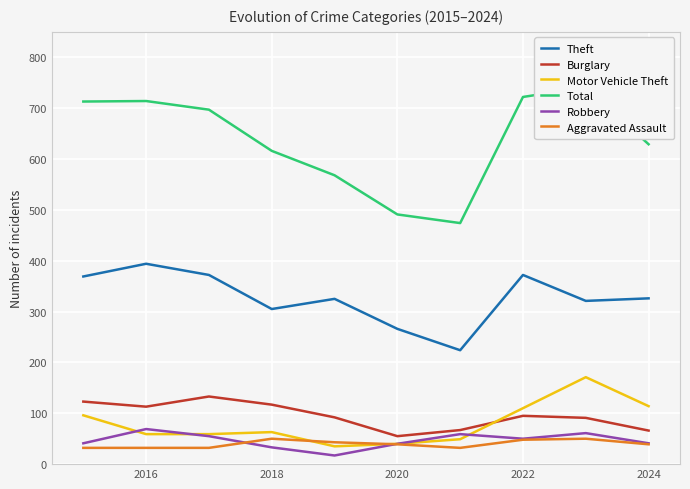

What is the difference between the second highest and minimum values in the Aggravated Assault series?

18